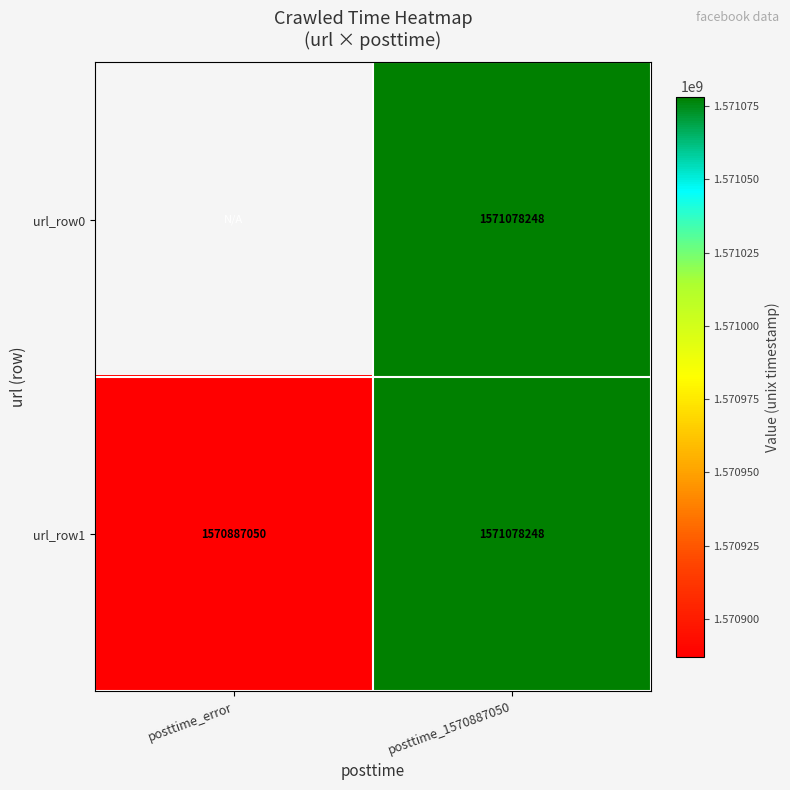

Which has a higher value, posttime_error or posttime_1570887050?

posttime_1570887050